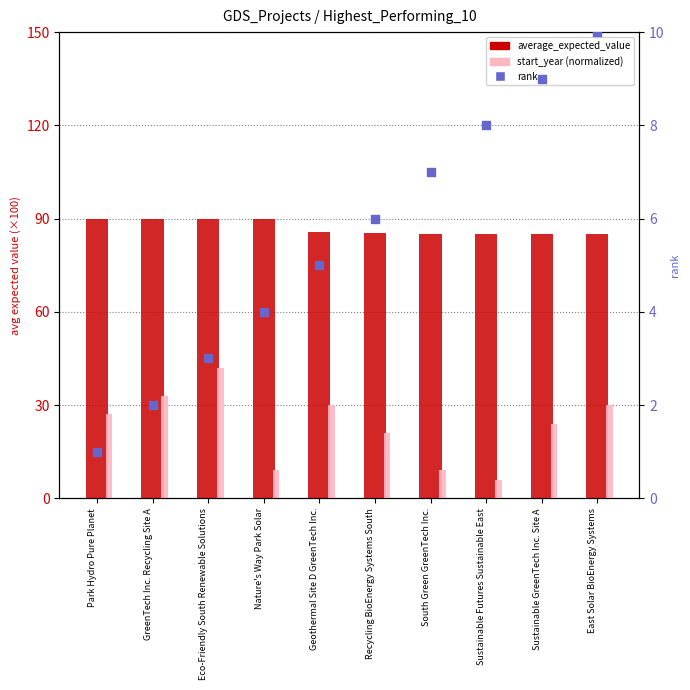

Is the value of average_expected_value at Eco-Friendly South Renewable Solutions greater than the value of start_year (normalized) at East Solar BioEnergy Systems?

Yes